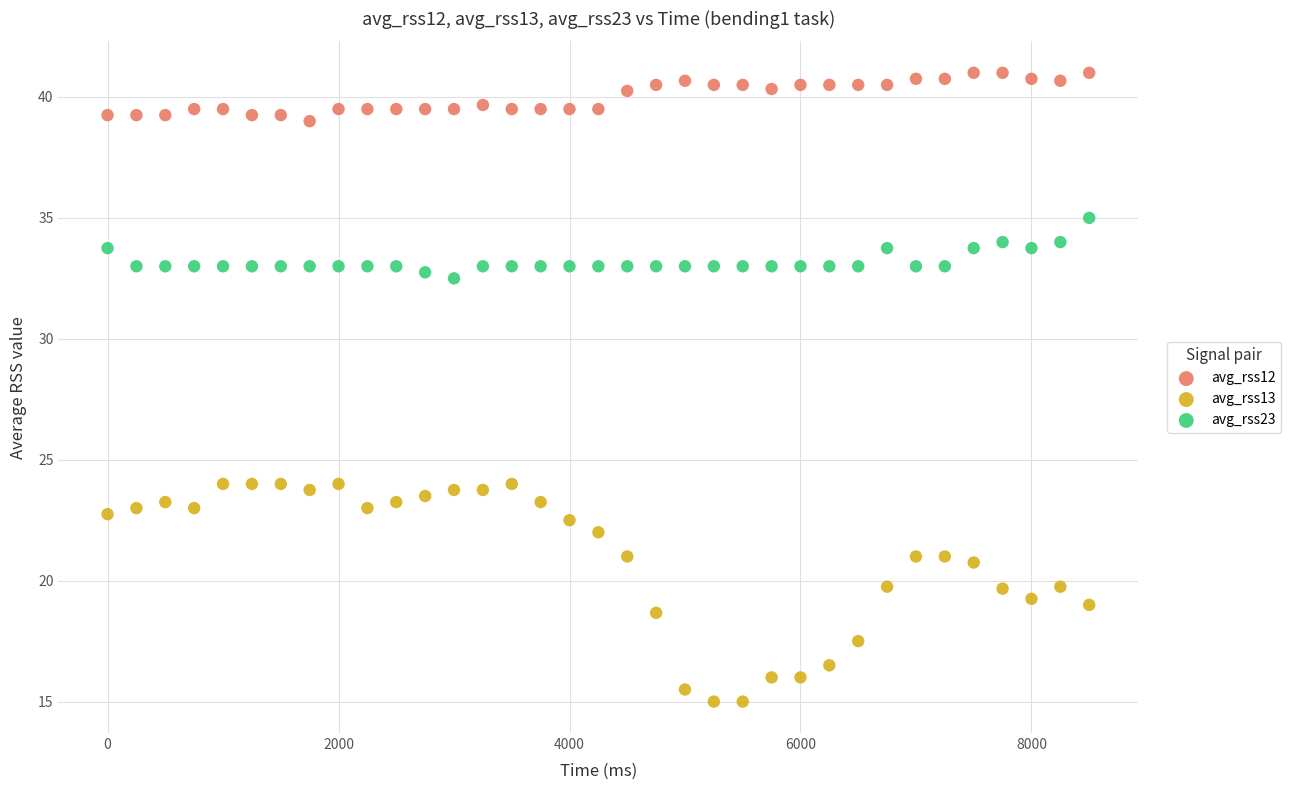

Which series has the widest spread of Y values?

avg_rss13